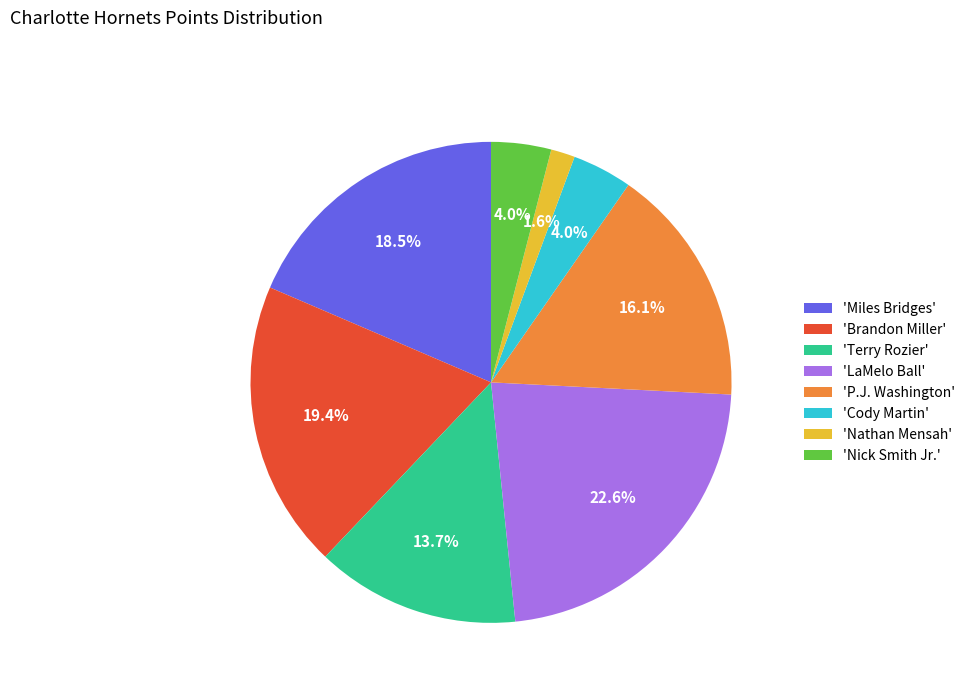

Which has a higher value, 'LaMelo Ball' or 'Brandon Miller'?

'LaMelo Ball'